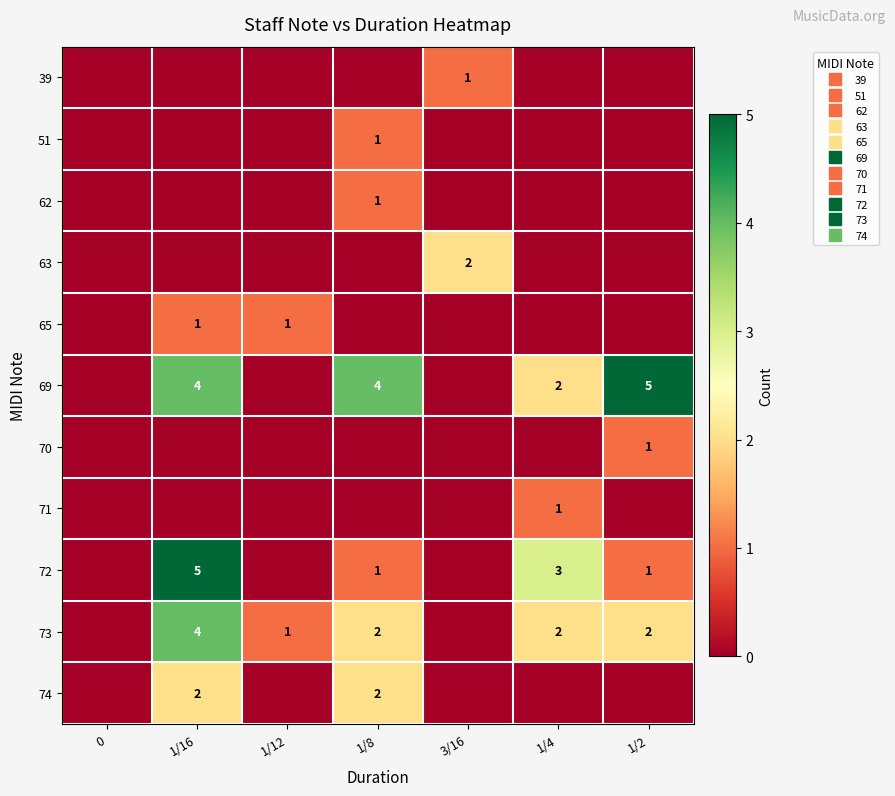

Which series has the largest total across all categories?

row_5